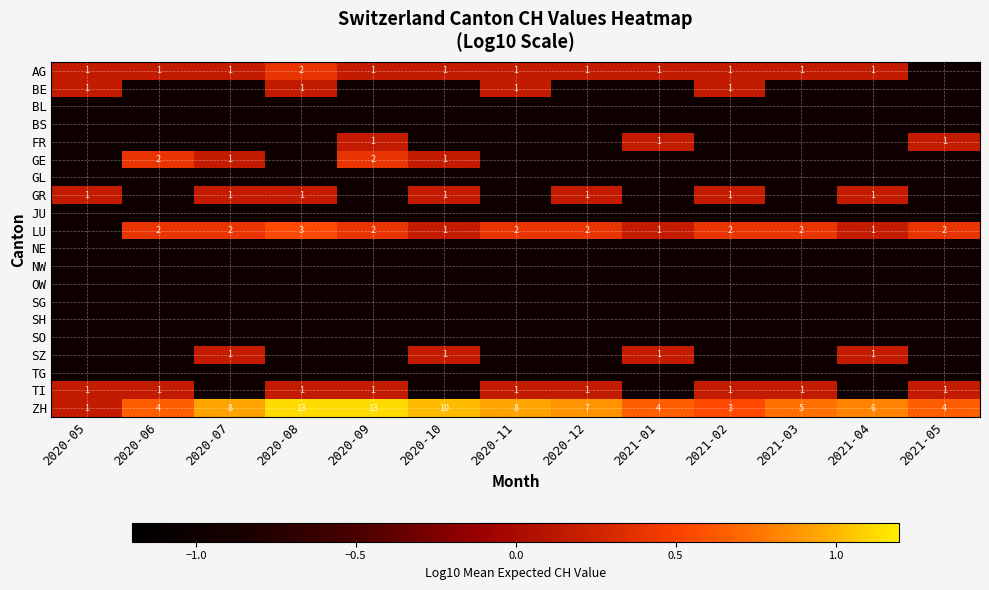

What is the approximate value of ZH at 2021-03?

5